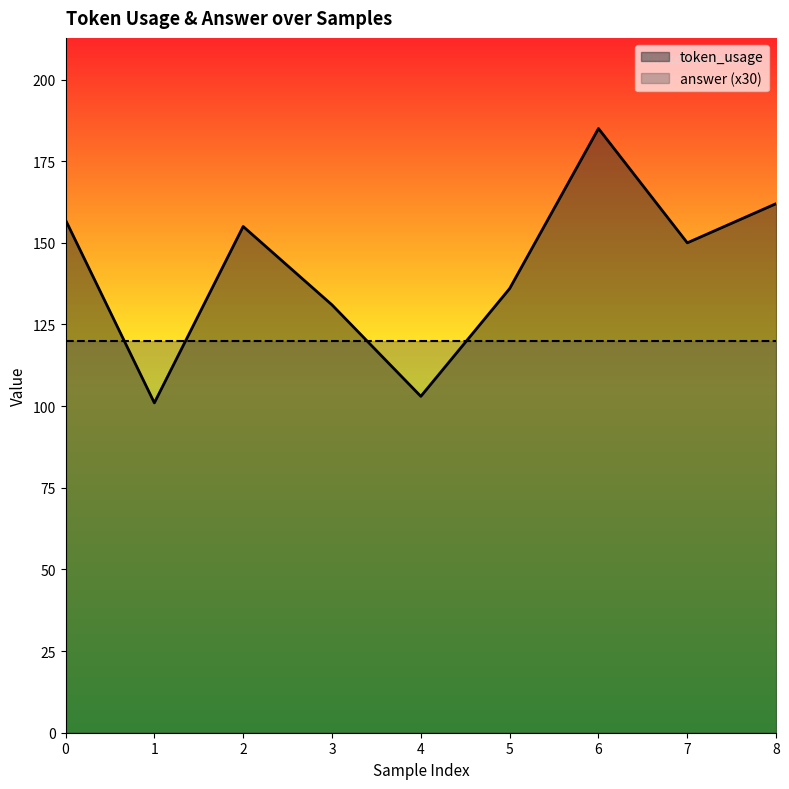

What value does the data have at 6, to the nearest 5?

185